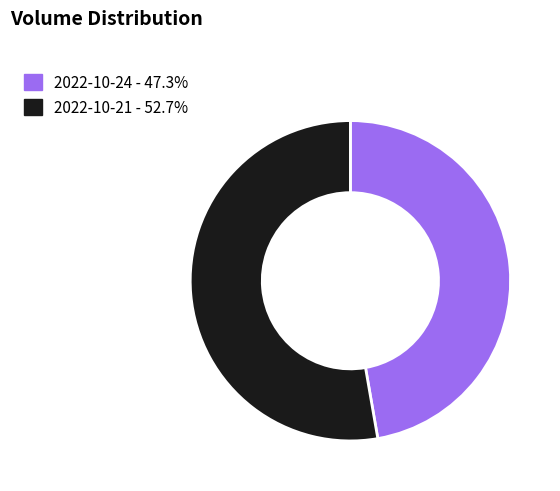

What is the ratio of the value at 2022-10-24 - 47.3% to the value at 2022-10-21 - 52.7%?

0.9